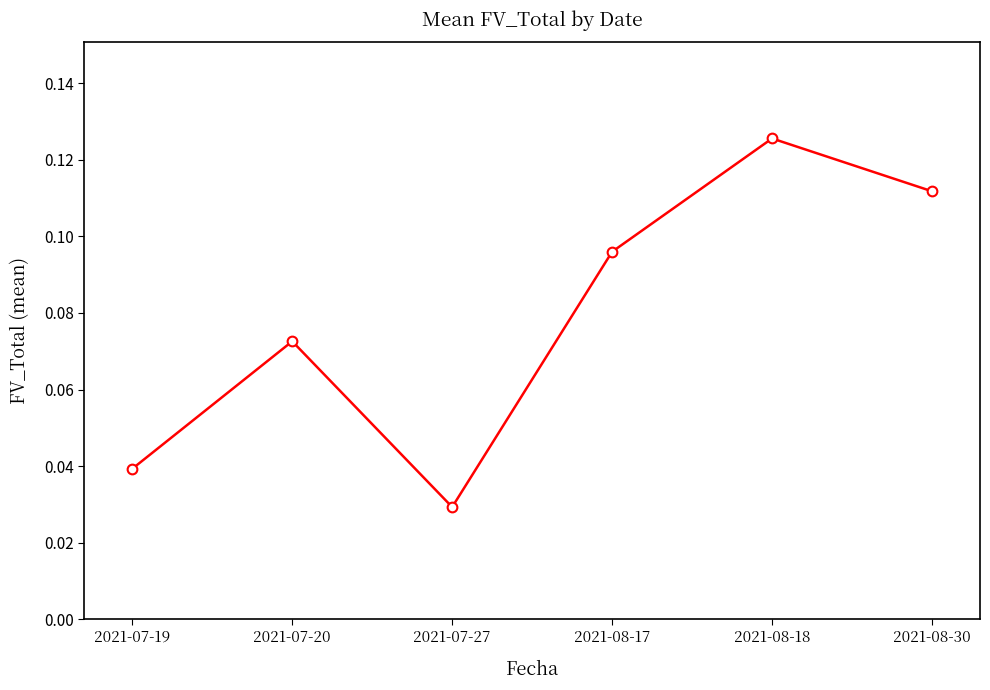

True or false: the data shows 0.0 at 2021-08-30.

False